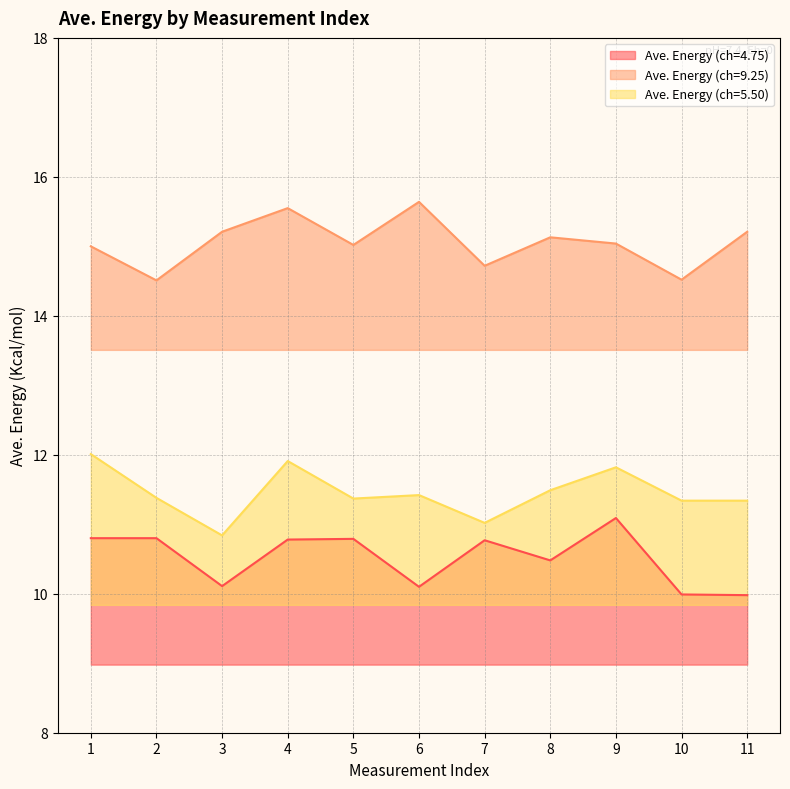

At which category is the sum across all series the highest?

4